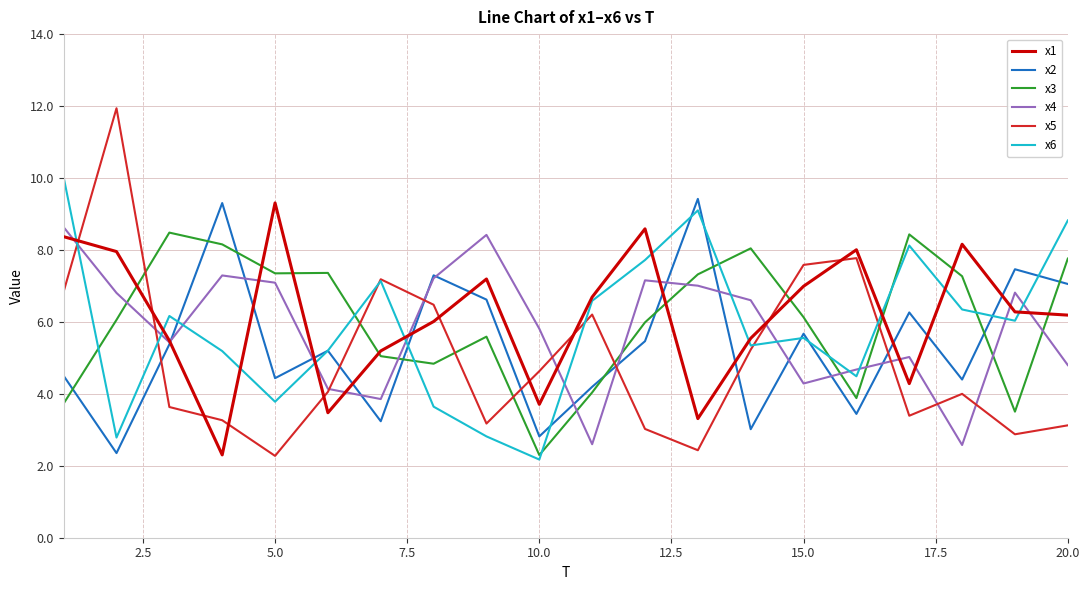

Which series has the widest spread of values?

x5